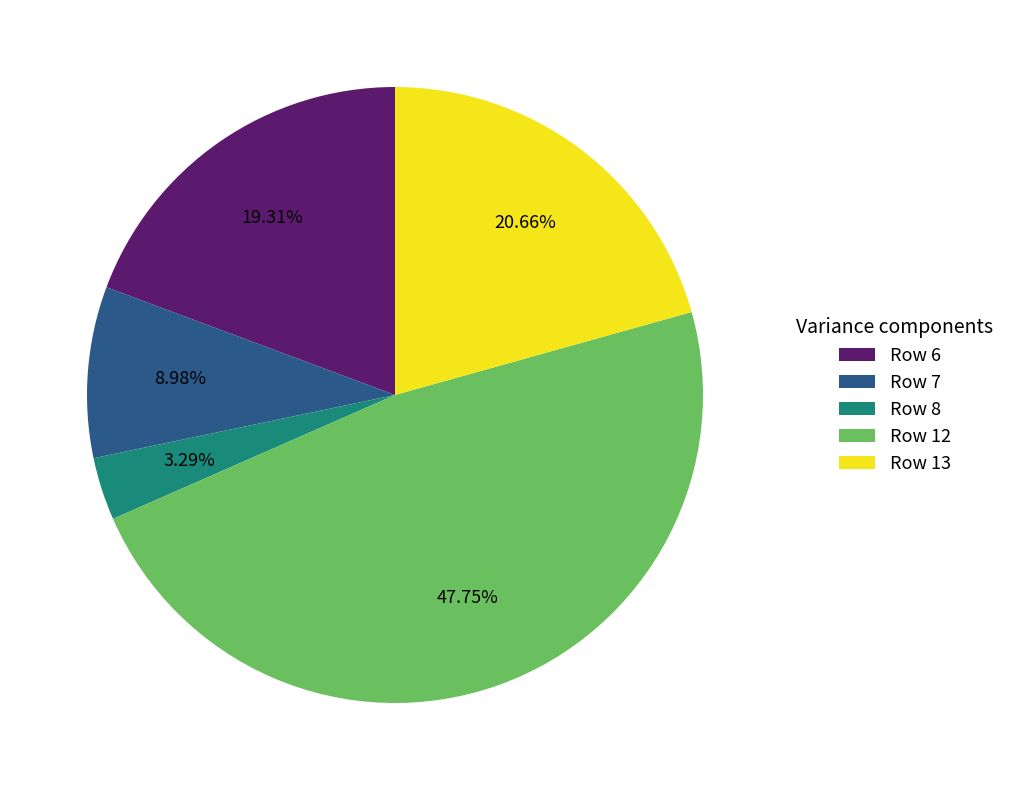

Is there any slice that represents more than half of the pie?

No